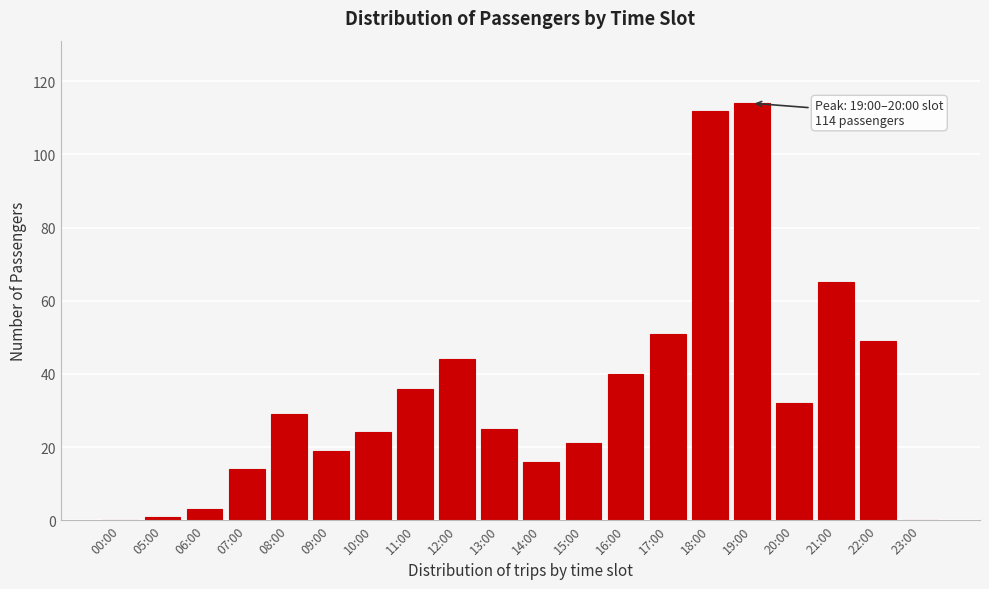

Reading left to right, what are all the values shown in this chart?

00:00=0	05:00=1	06:00=3	07:00=14	08:00=29	09:00=19	10:00=24	11:00=36	12:00=44	13:00=25	14:00=16	15:00=21	16:00=40	17:00=51	18:00=112	19:00=114	20:00=32	21:00=65	22:00=49	23:00=0